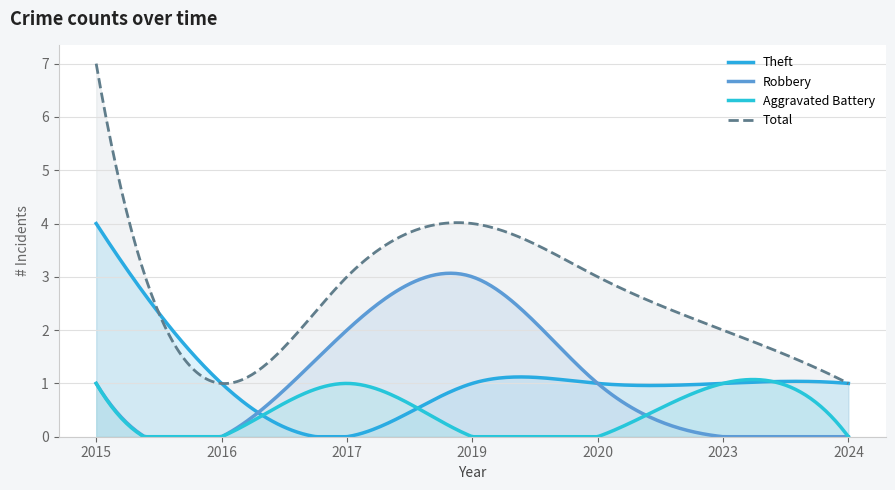

How many distinct data groups are displayed?

4